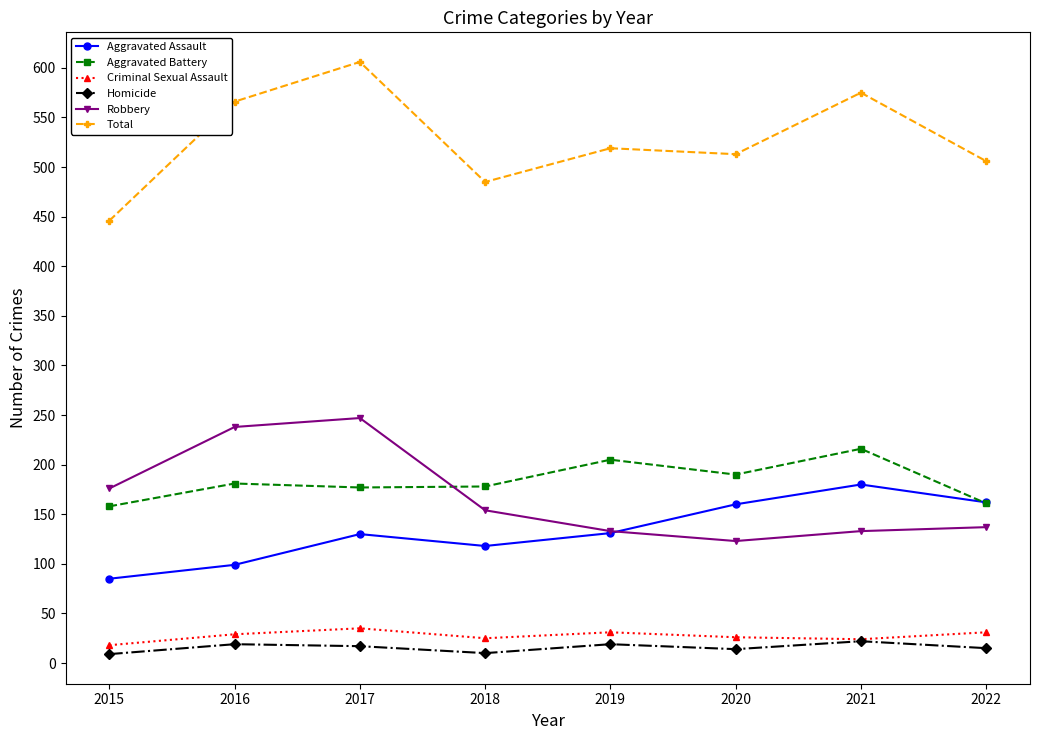

What are all the series names shown in the legend?

Aggravated Assault, Aggravated Battery, Criminal Sexual Assault, Homicide, Robbery, Total